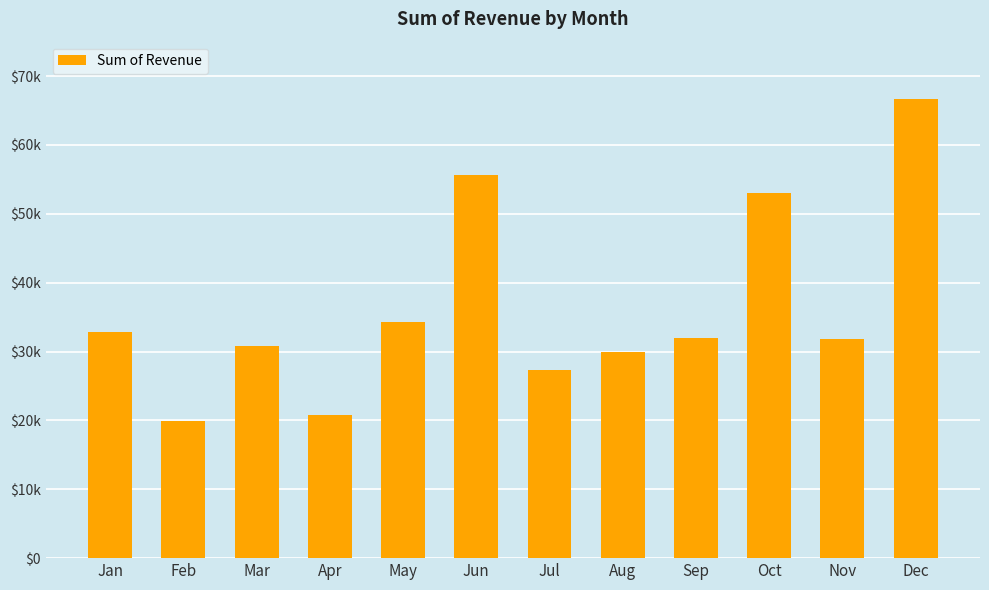

Does the chart contain any negative values?

No